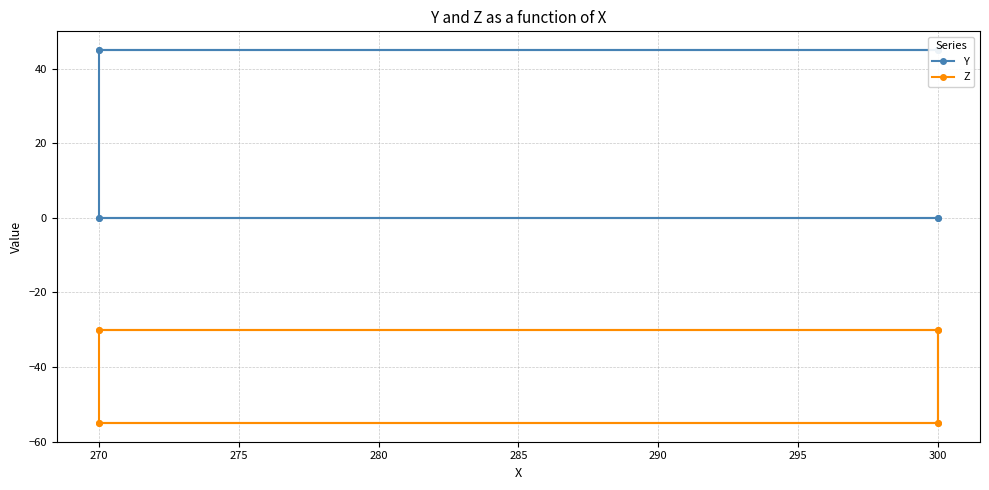

How many values in Y are above zero?

4